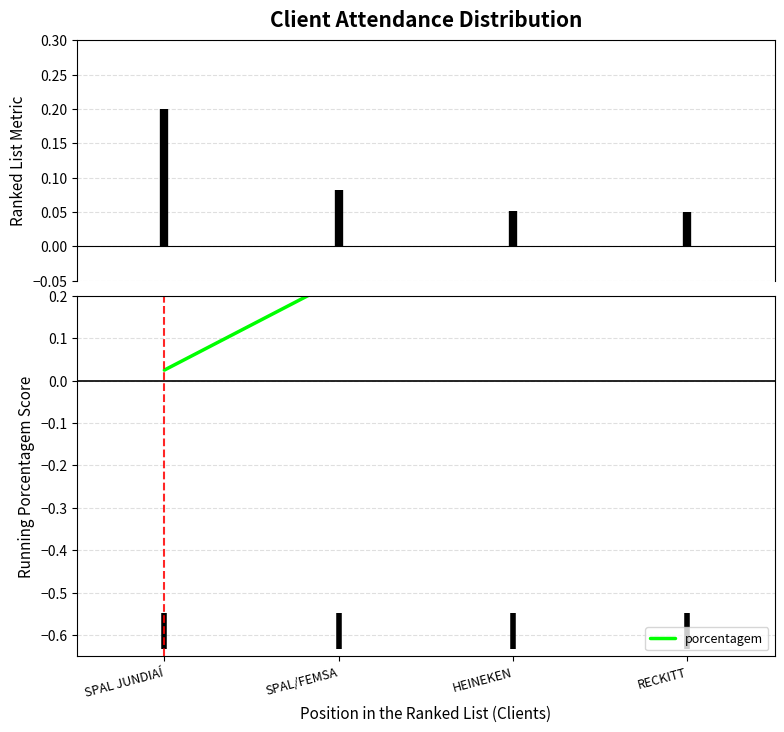

Is this an area chart (filled region under the line)?

No